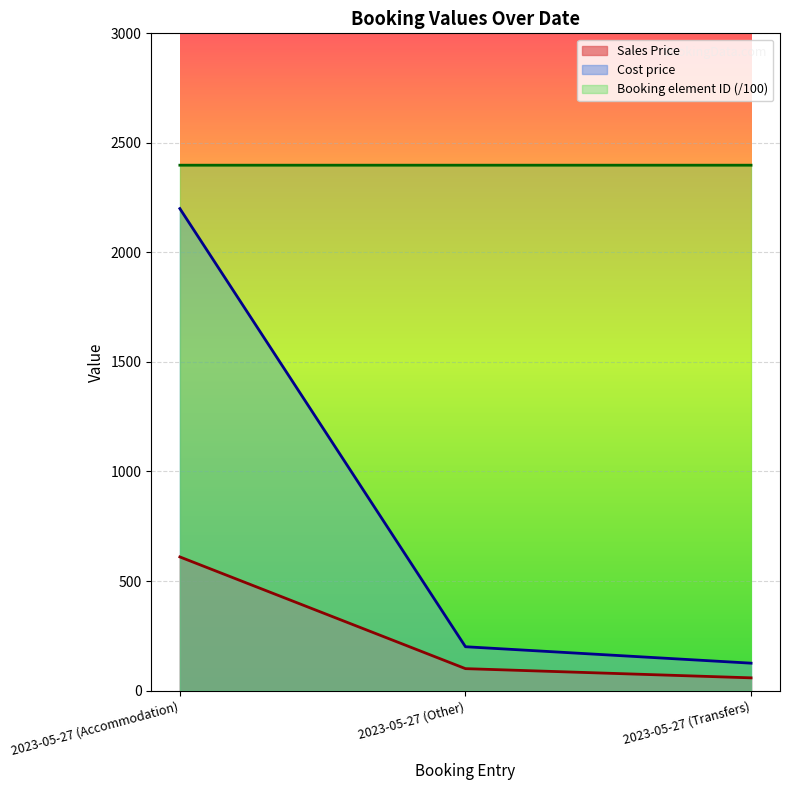

What is the difference between the highest and lowest values at 2023-05-27 (Transfers)?

2340.1